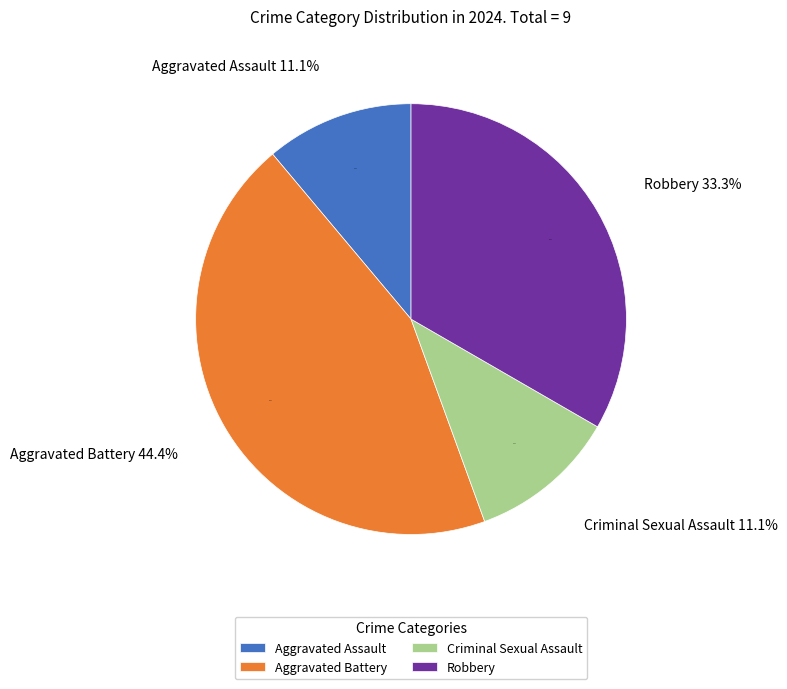

The Robbery slice represents 33% of the pie. True or false?

True